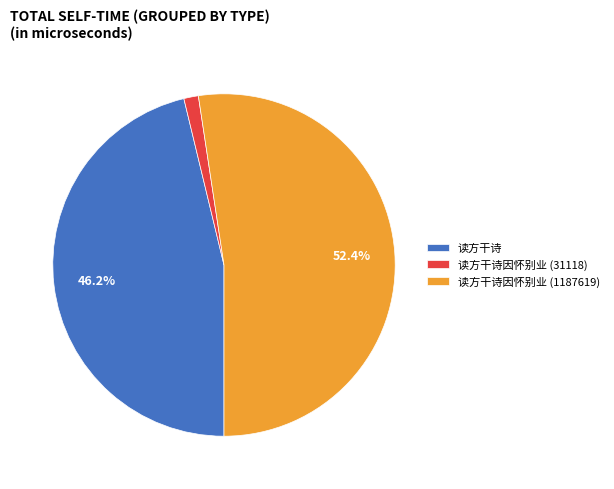

Rank the categories by value from highest to lowest.

读方干诗因怀别业 (1187619), 读方干诗, 读方干诗因怀别业 (31118)